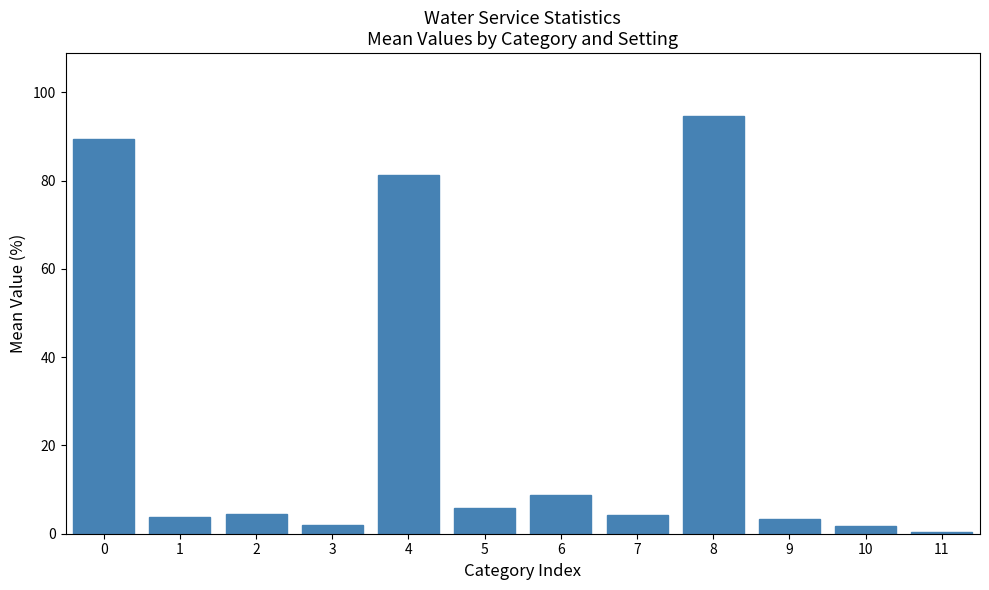

Which label corresponds to the largest value in the chart?

8